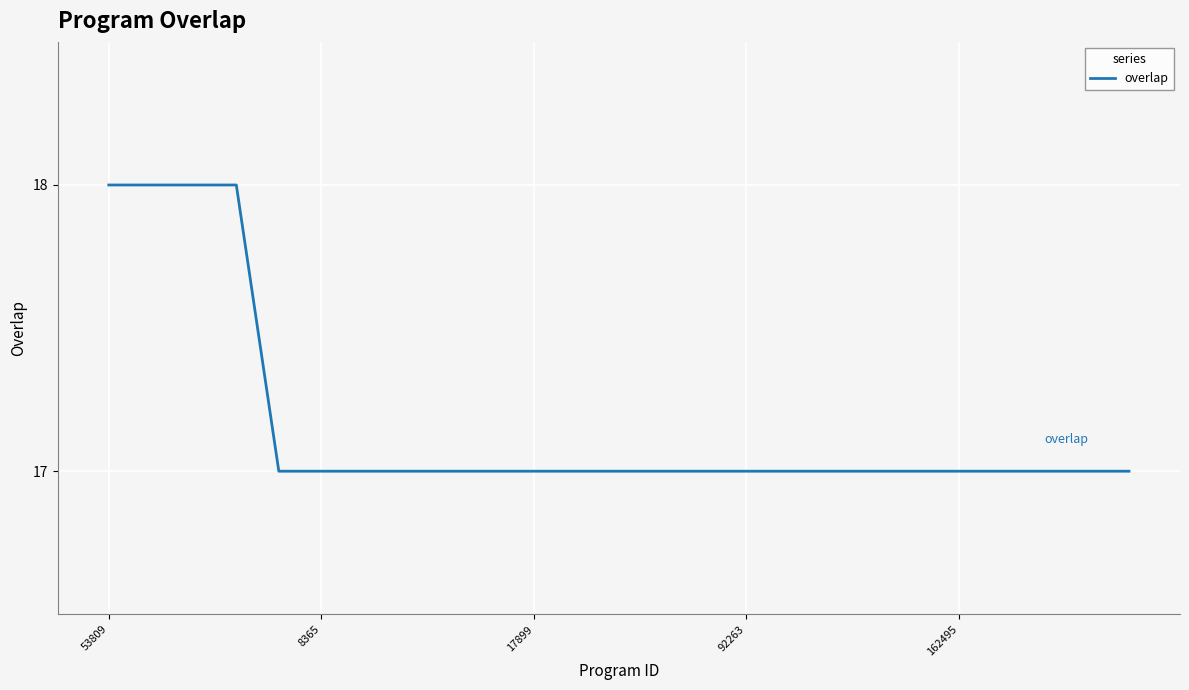

What is the maximum value shown in the chart?

18